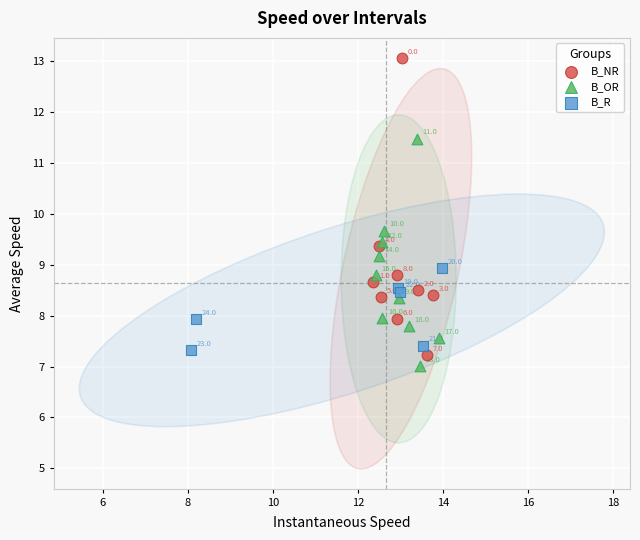

Which series reaches the maximum Y coordinate?

B_NR